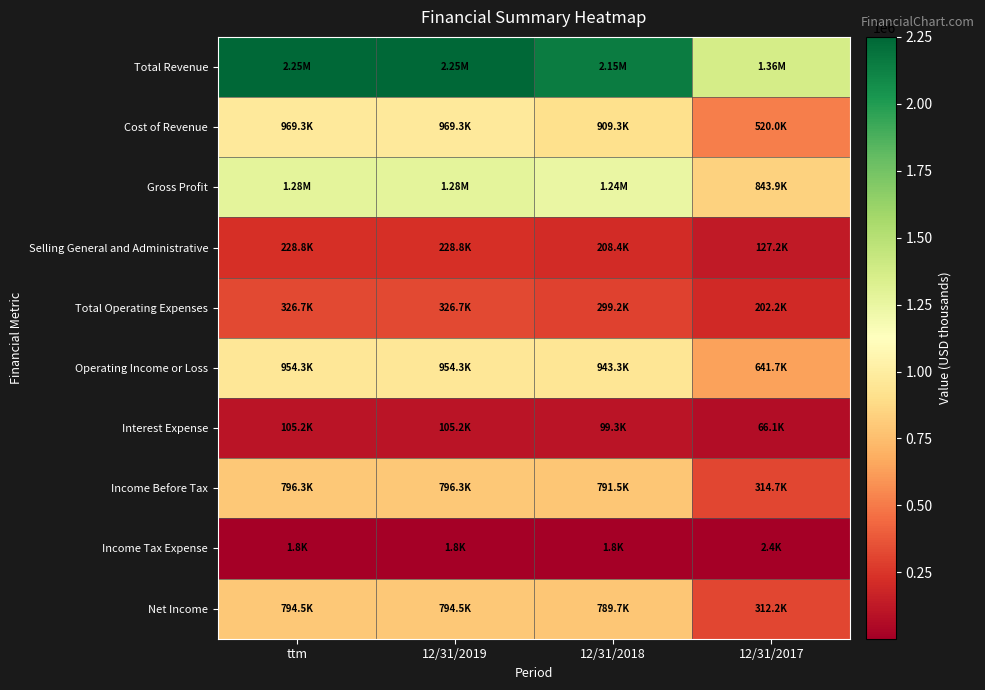

Reading left to right, transcribe all the data shown in this chart.

Total Revenue: ttm=2250333	12/31/2019=2250333	12/31/2018=2151787	12/31/2017=1363914
Cost of Revenue: ttm=969338	12/31/2019=969338	12/31/2018=909318	12/31/2017=519977
Gross Profit: ttm=1280995	12/31/2019=1280995	12/31/2018=1242469	12/31/2017=843937
Selling General and Administrative: ttm=228848	12/31/2019=228848	12/31/2018=208450	12/31/2017=127170
Total Operating Expenses: ttm=326698	12/31/2019=326698	12/31/2018=299190	12/31/2017=202237
Operating Income or Loss: ttm=954297	12/31/2019=954297	12/31/2018=943279	12/31/2017=641700
Interest Expense: ttm=105206	12/31/2019=105206	12/31/2018=99337	12/31/2017=66107
Income Before Tax: ttm=796267	12/31/2019=796267	12/31/2018=791499	12/31/2017=314658
Income Tax Expense: ttm=1794	12/31/2019=1794	12/31/2018=1832	12/31/2017=2445
Net Income: ttm=794471	12/31/2019=794471	12/31/2018=789666	12/31/2017=312212